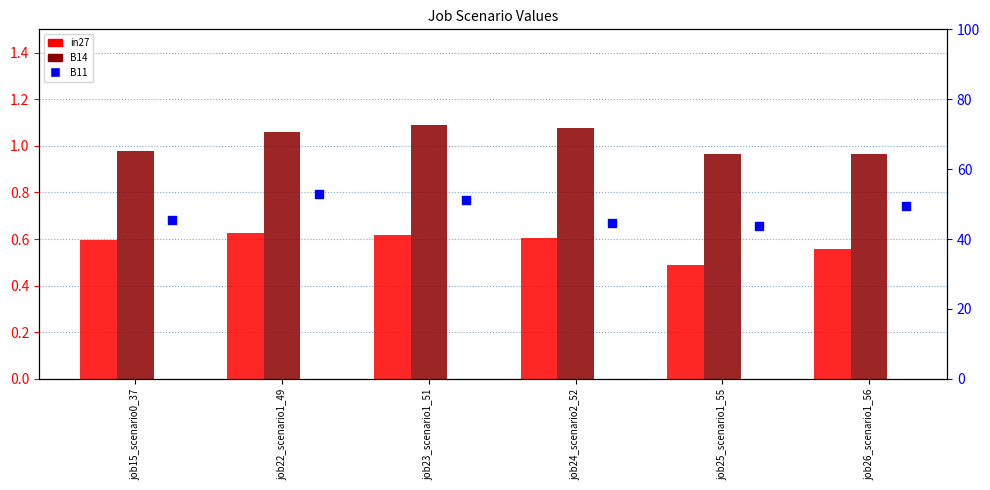

Which series has the largest total across all categories?

B11